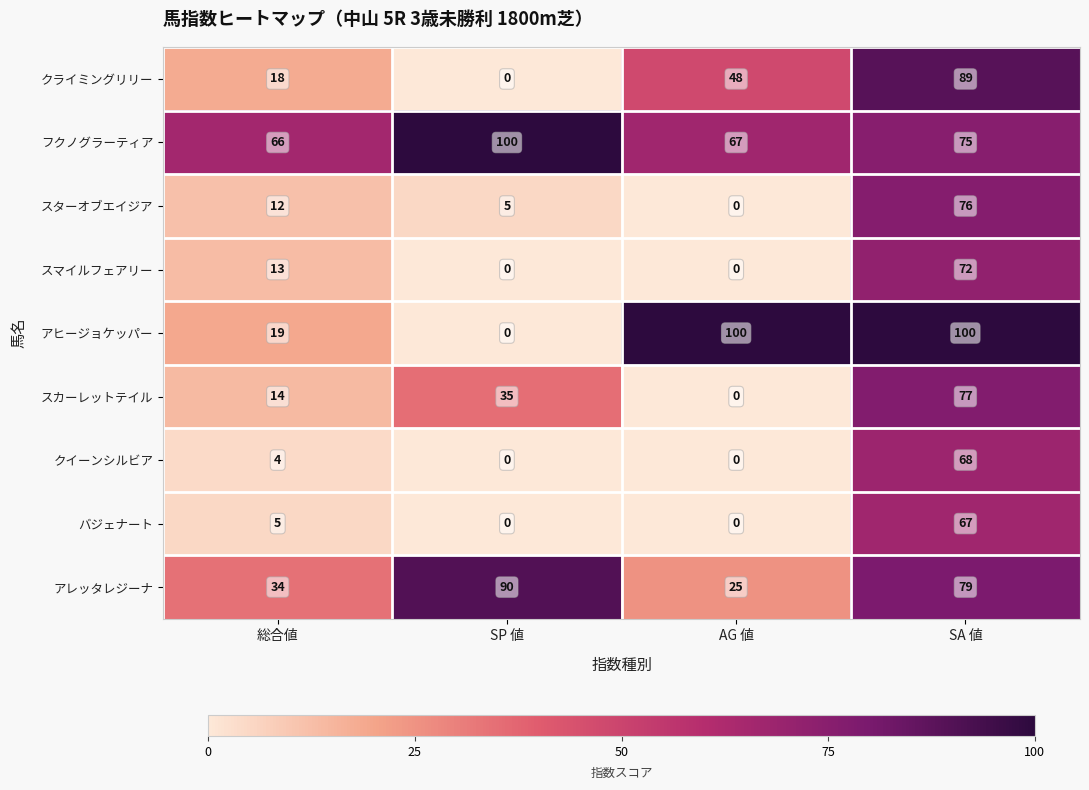

What value does the スターオブエイジア series have at SA 値?

76